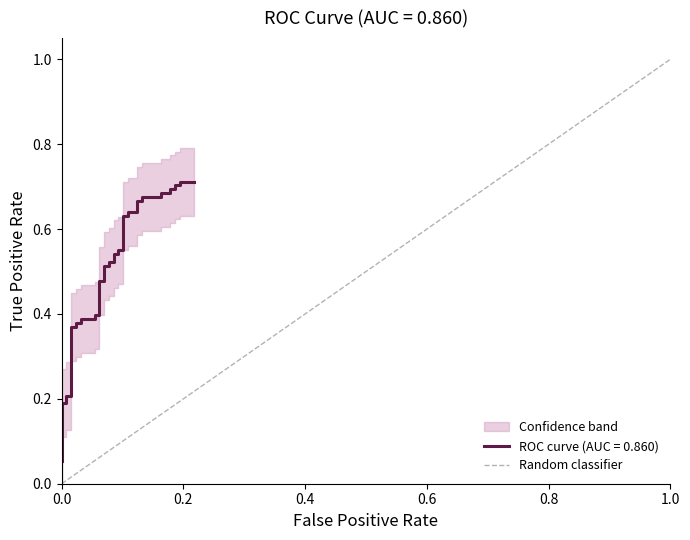

Which label corresponds to the largest value in the chart?

1.0